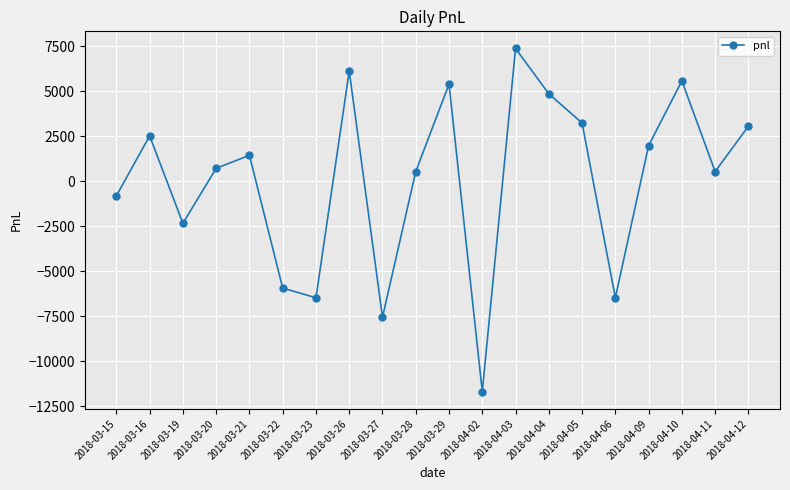

Is it true that the value at 2018-03-22 is -3126?

False